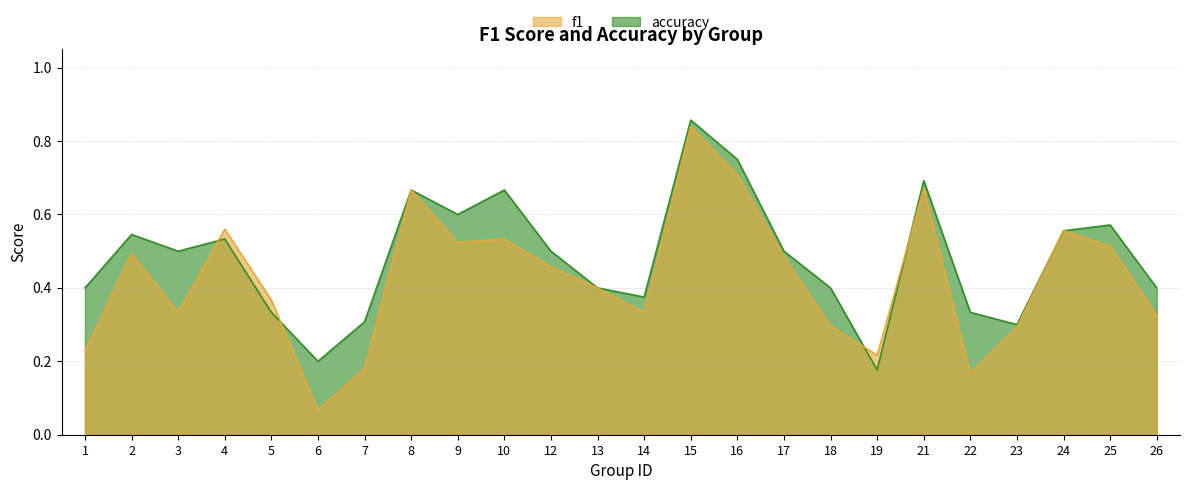

Rank the series at 23 from lowest to highest value.

f1, accuracy